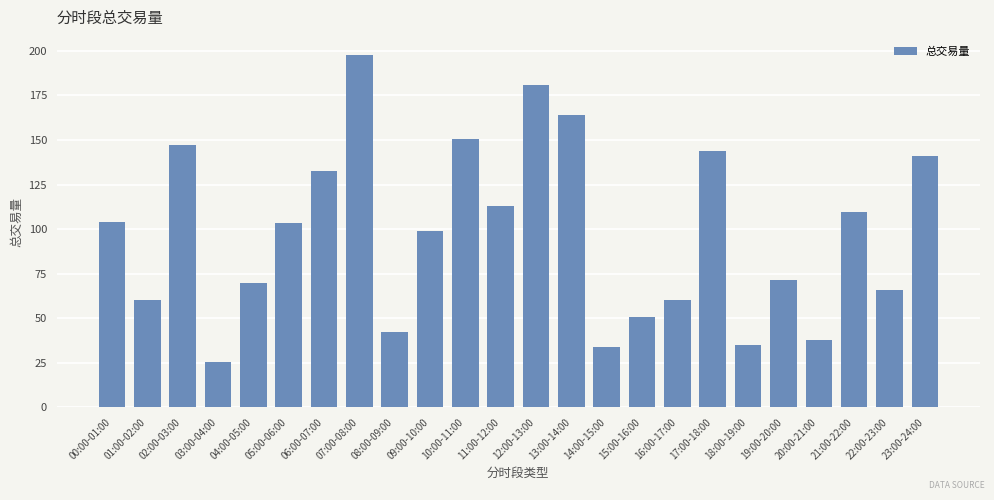

How many bars are there in total?

24